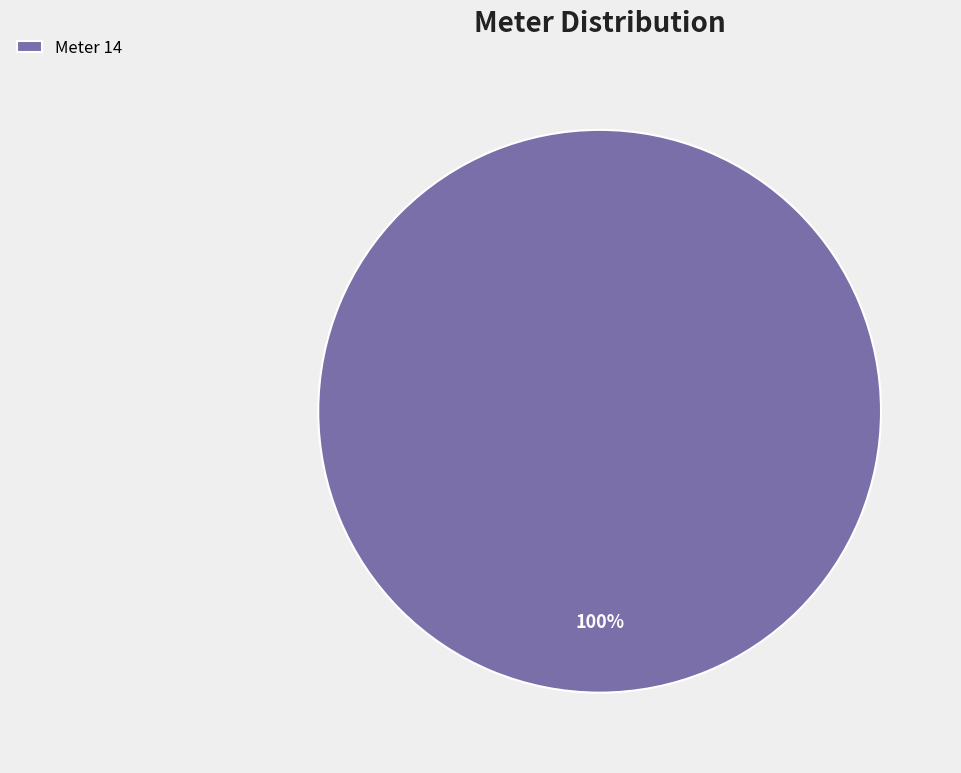

The Meter 14 slice represents 95% of the pie. True or false?

False